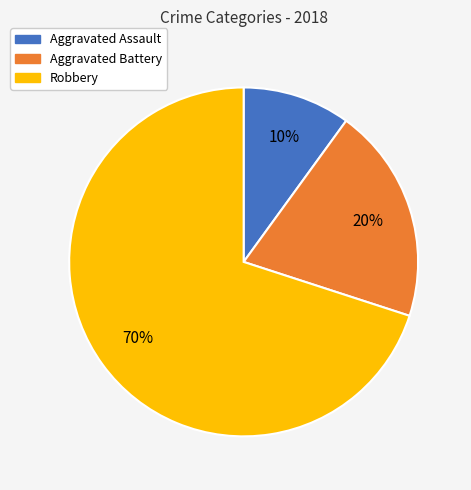

Approximately how many times larger is the value at Robbery compared to Aggravated Assault?

7.0